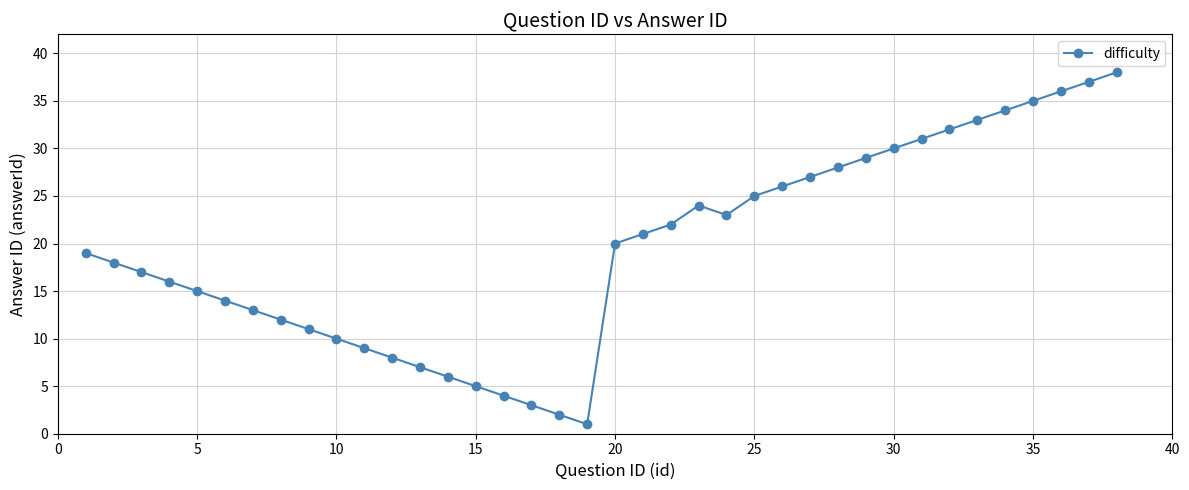

What is the difference between the maximum and minimum values?

37